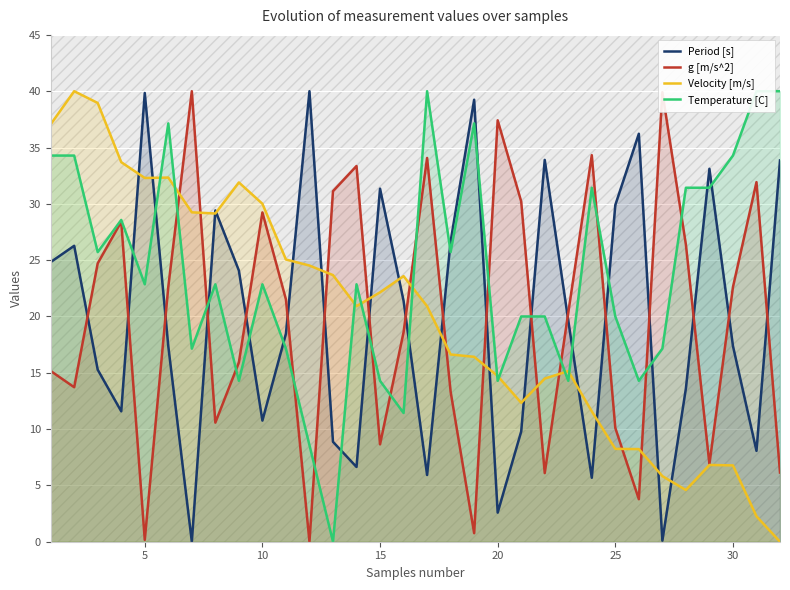

Which series ends up on top after the final intersection of g [m/s^2] and Period [s]?

Period [s]